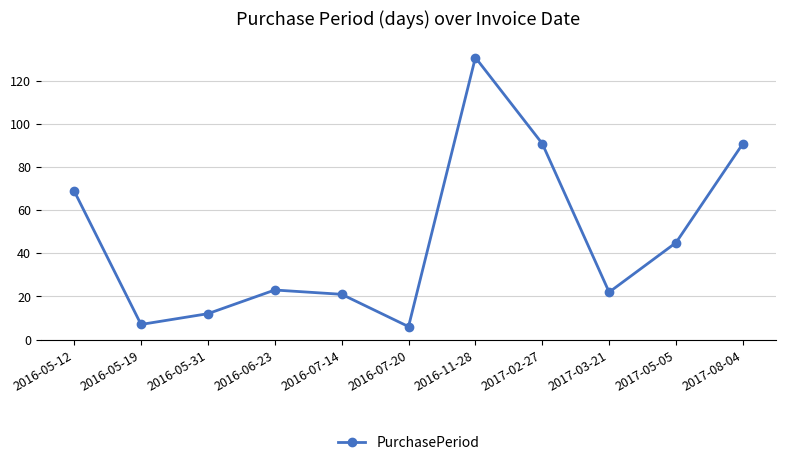

What is the change in value from 2016-07-14 to 2016-11-28?

+110